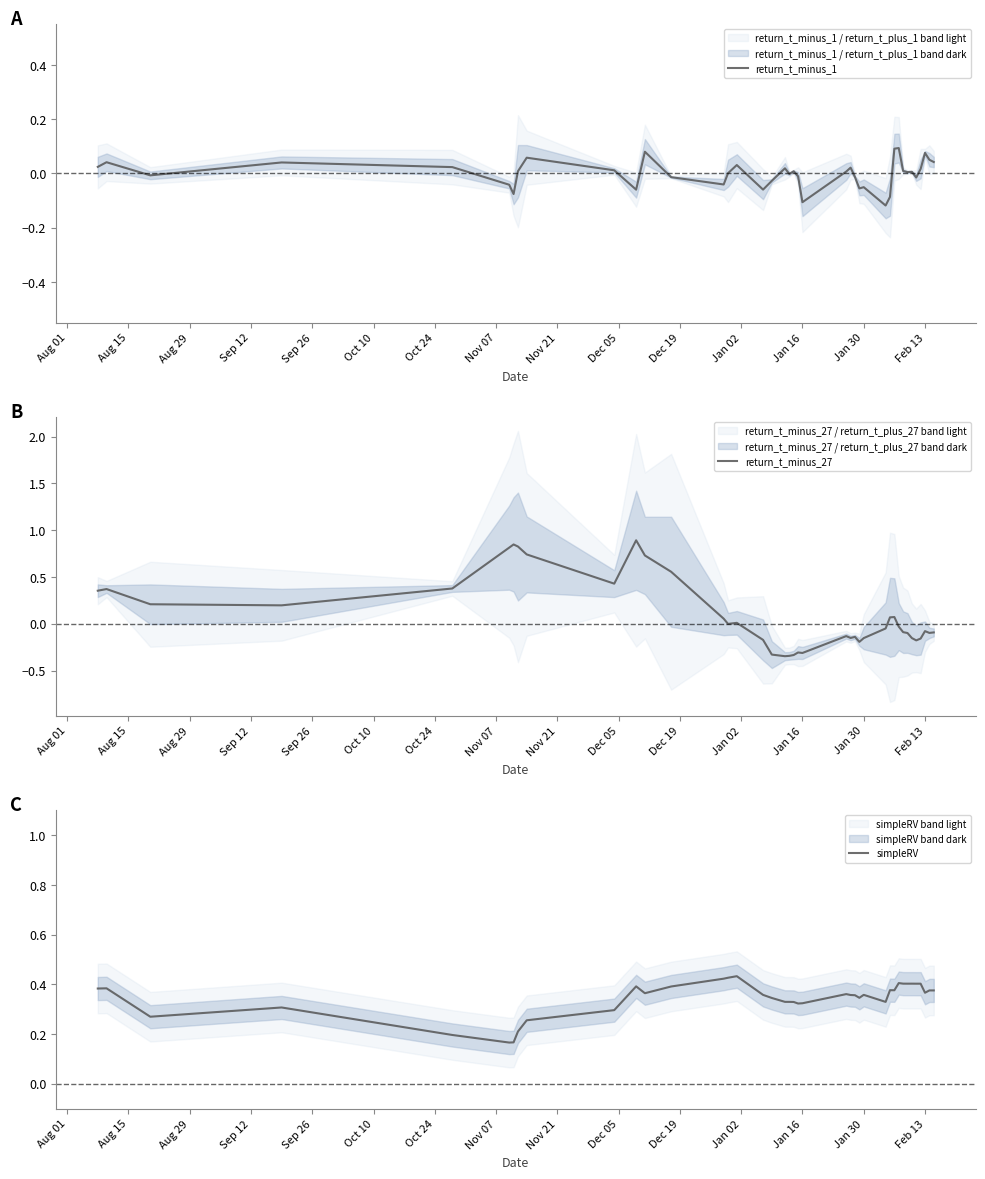

How many interior local peaks does the return_t_minus_1 series have?

12